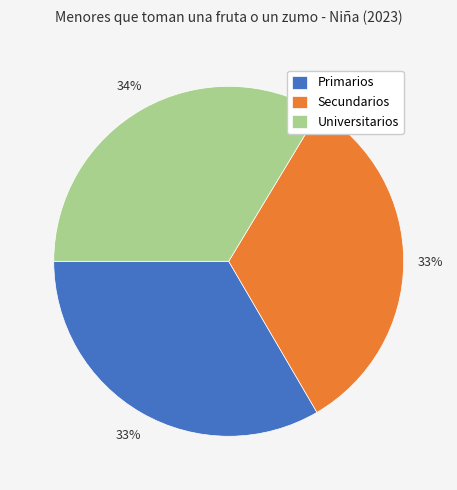

Combined, do Primarios and Universitarios account for over 50%?

Yes